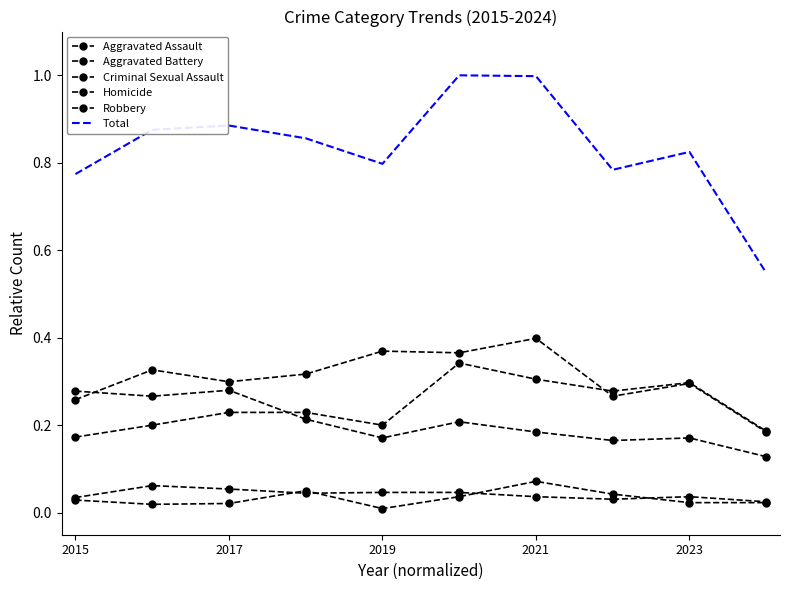

At how many categories does at least one series exceed 0?

10